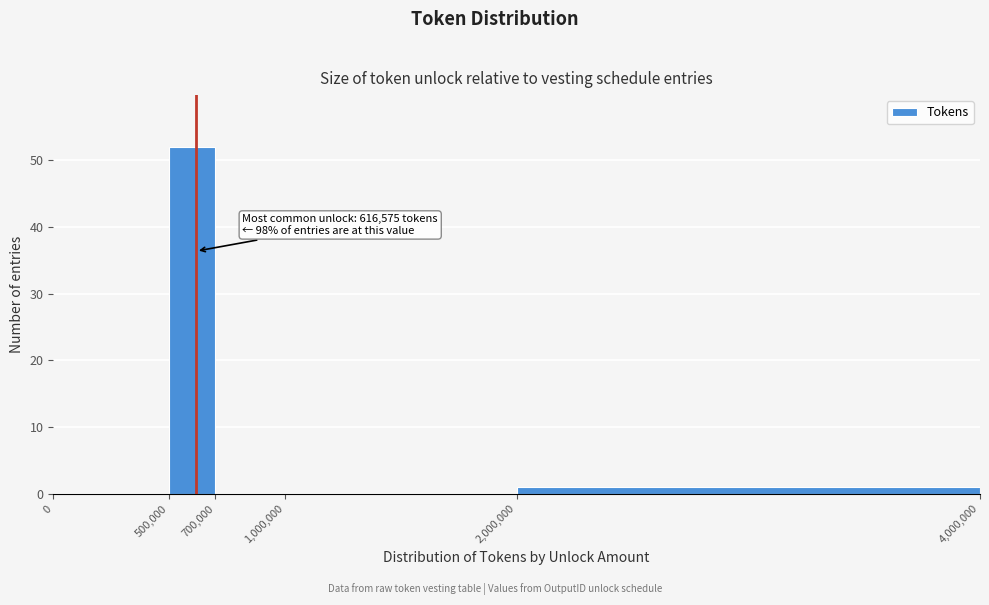

Which range on the x-axis has the tallest bar?

500,000 to 700,000